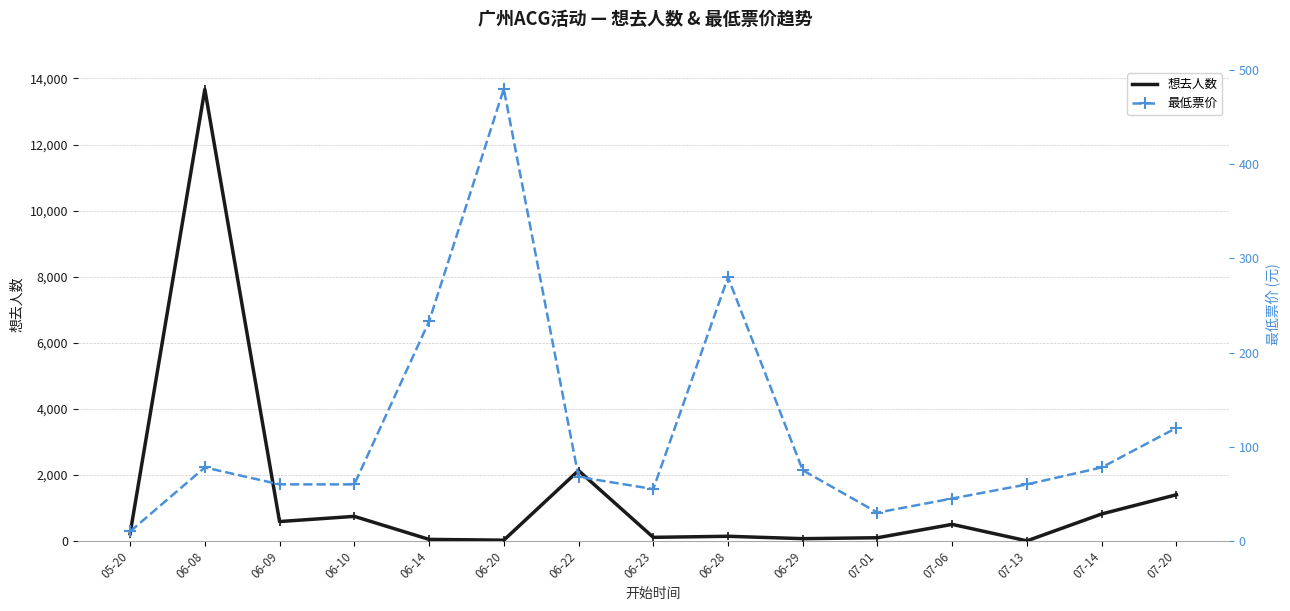

Reading left to right, transcribe all the data shown in this chart.

想去人数: 05-20=217	06-08=13671	06-09=585	06-10=742	06-14=45	06-20=21	06-22=2129	06-23=107	06-28=139	06-29=67	07-01=95	07-06=500	07-13=1	07-14=815	07-20=1397
最低票价: 05-20=10	06-08=78	06-09=60	06-10=60	06-14=233	06-20=480	06-22=68	06-23=55	06-28=280	06-29=75	07-01=30	07-06=45	07-13=60	07-14=78	07-20=120